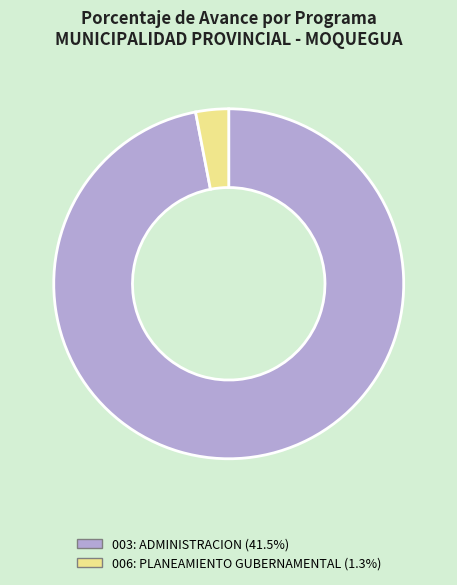

Which slice represents more than half of the pie?

003: ADMINISTRACION